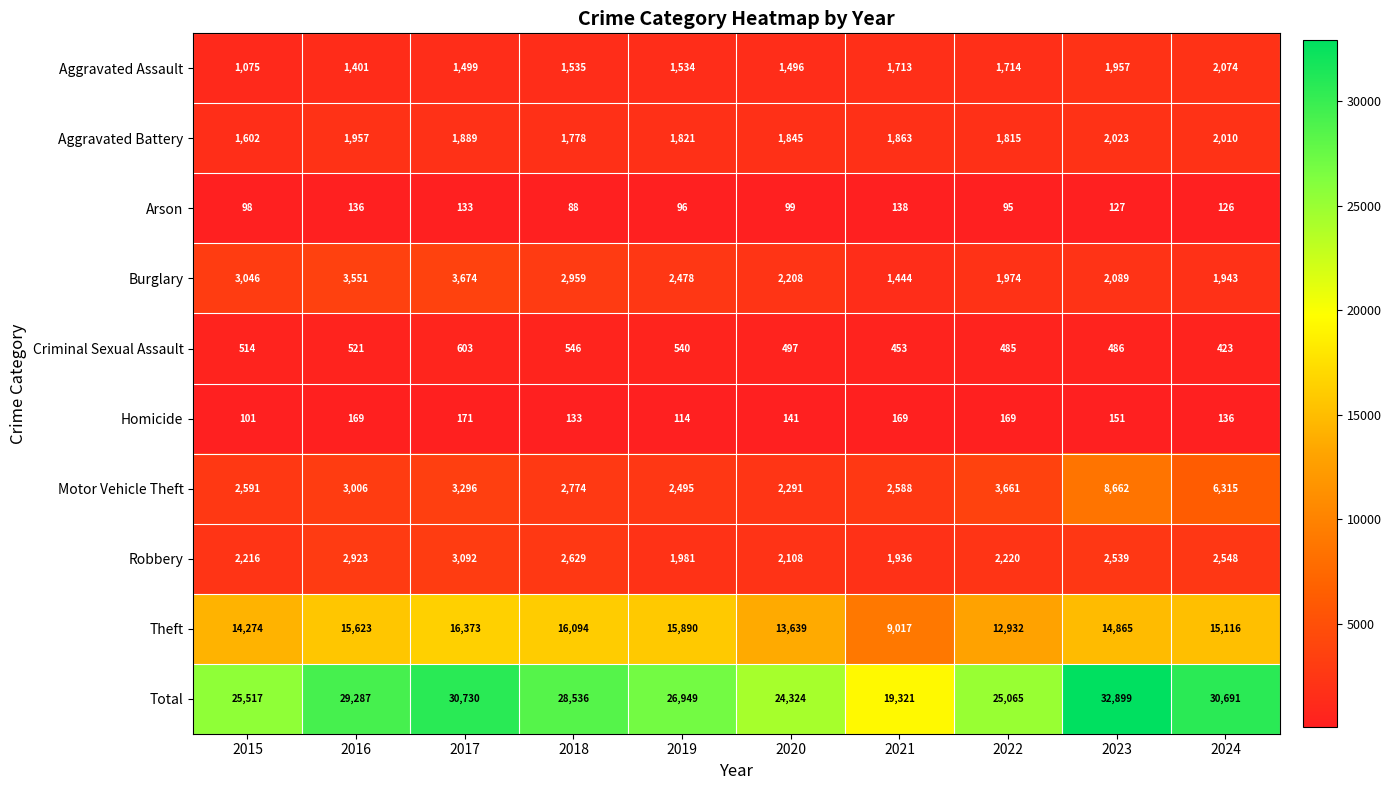

Which series has the largest range (max minus min)?

Total